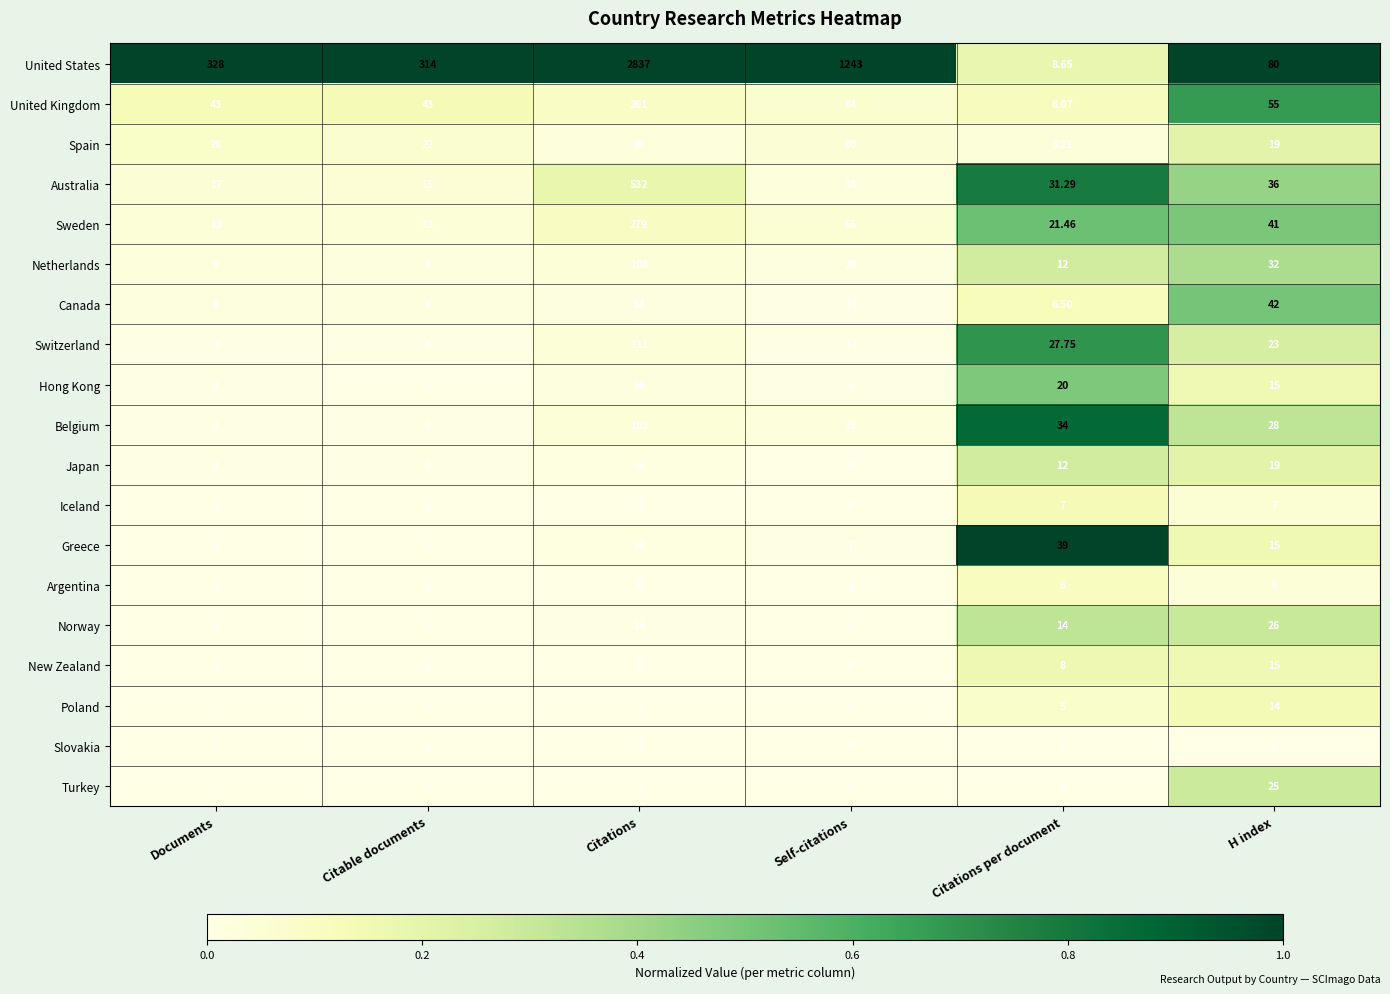

Which category has the lowest value across all series?

Self-citations